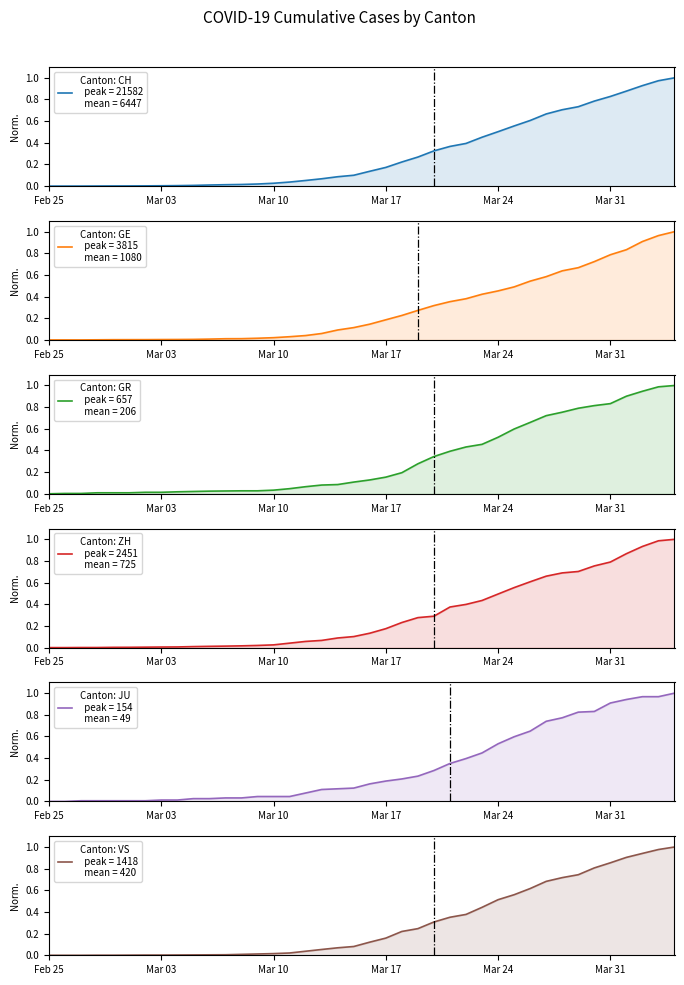

What is the sum of the GE values at 2020-03-27 and 2020-03-14?

0.7